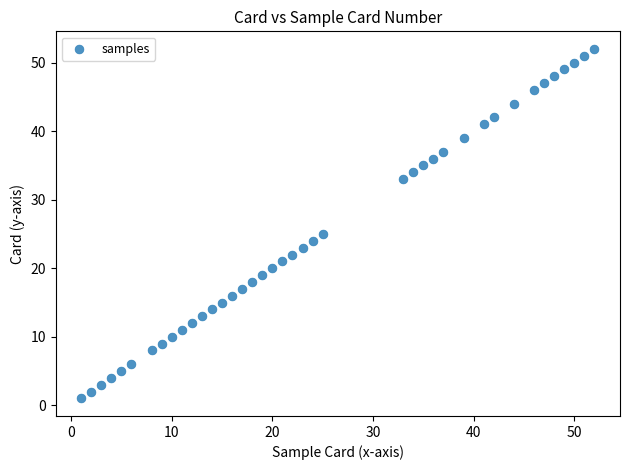

What Y value in the scatter plot is closest to 26?

25